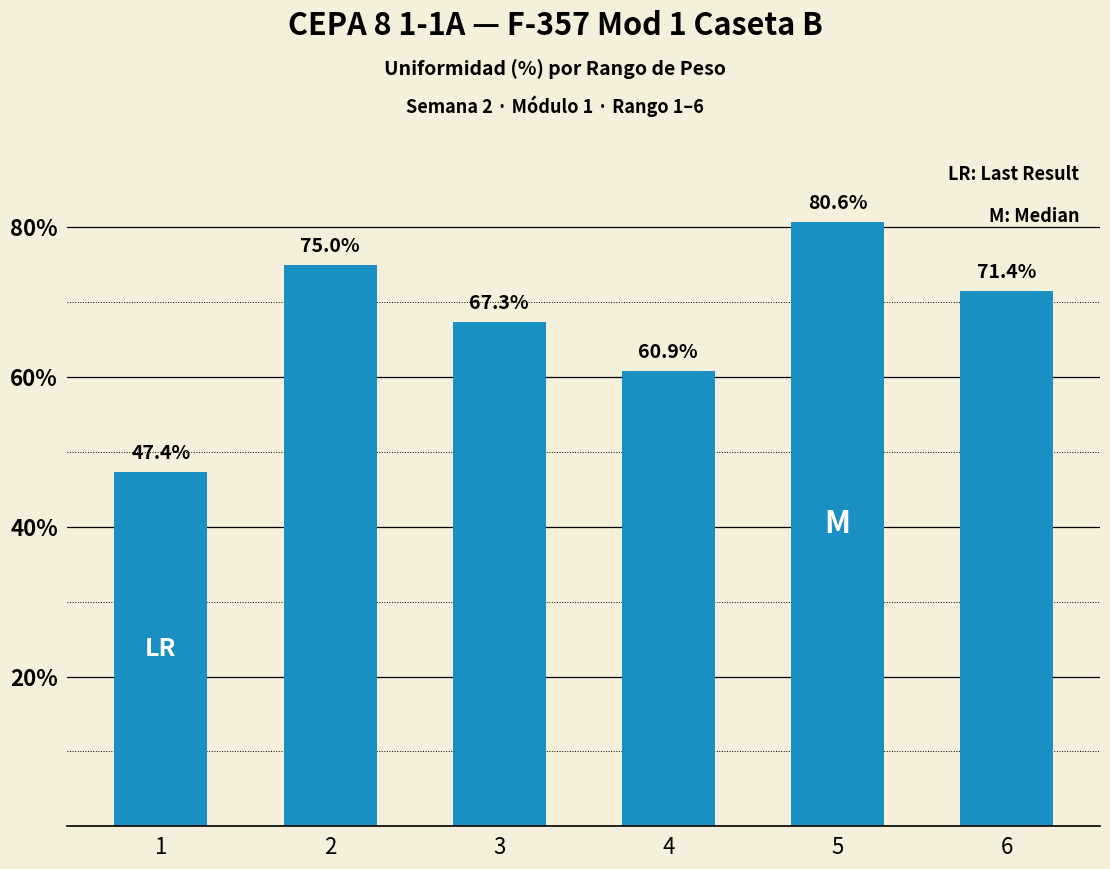

At which label is the value closest to 64?

4